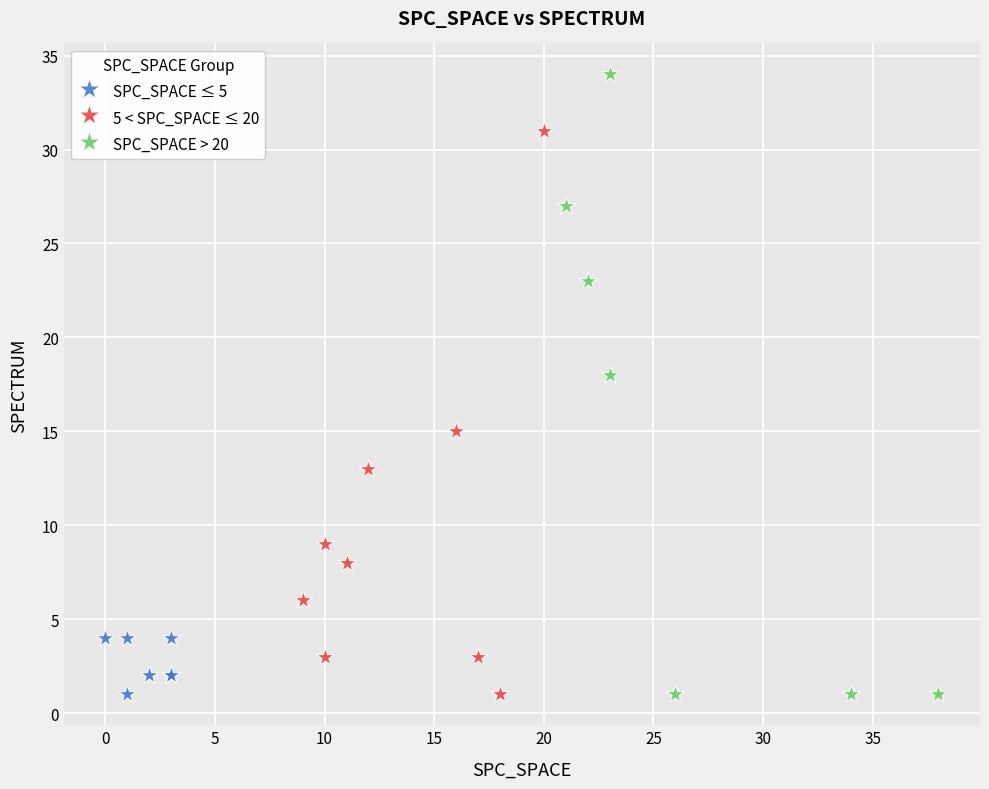

Which series has the largest Y range (max minus min)?

SPC_SPACE > 20